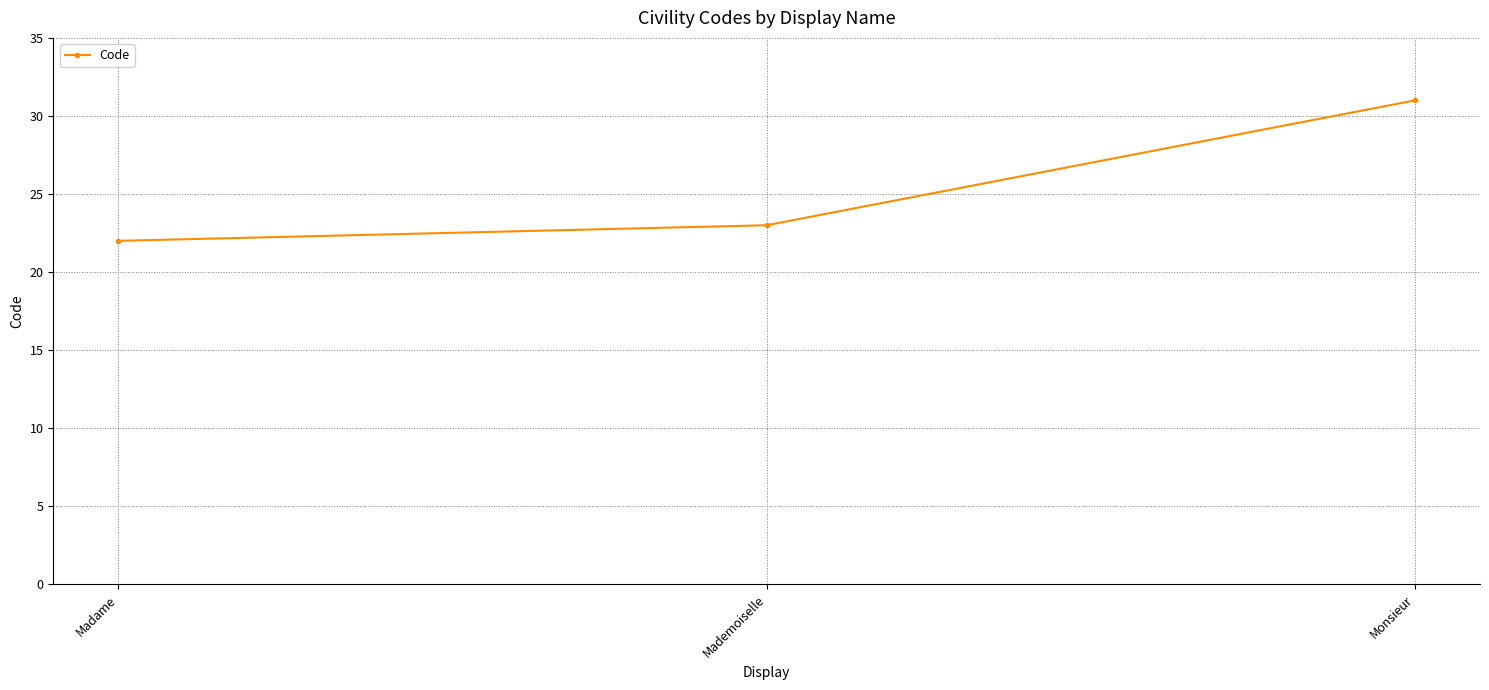

What is the change in value from Mademoiselle to Monsieur?

+8